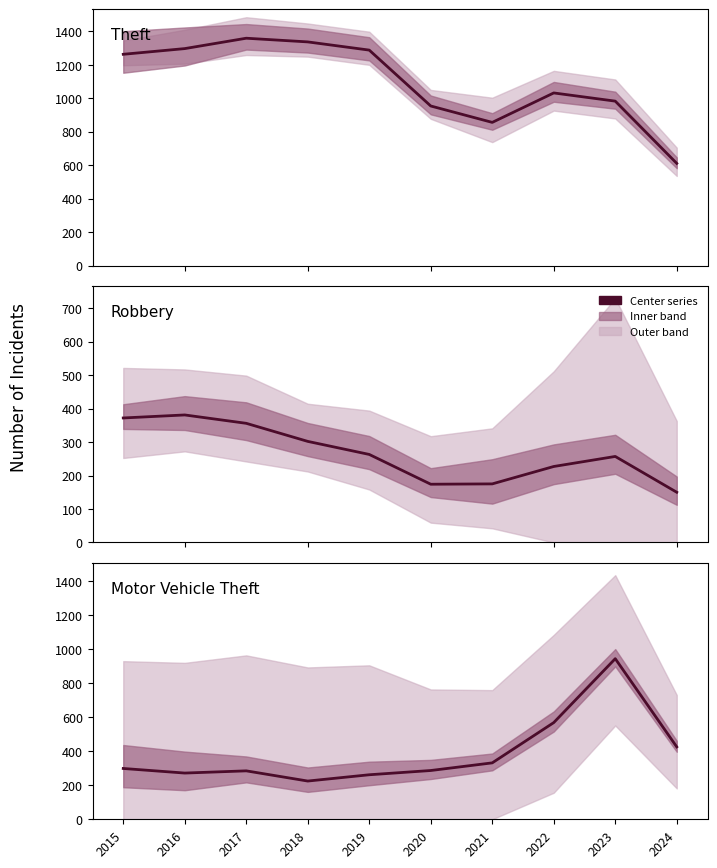

What is the average value of the Robbery series?

266